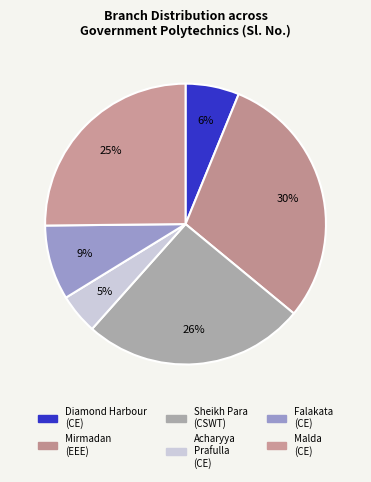

Which category has the smallest portion of the pie?

Acharyya Prafulla (CE)